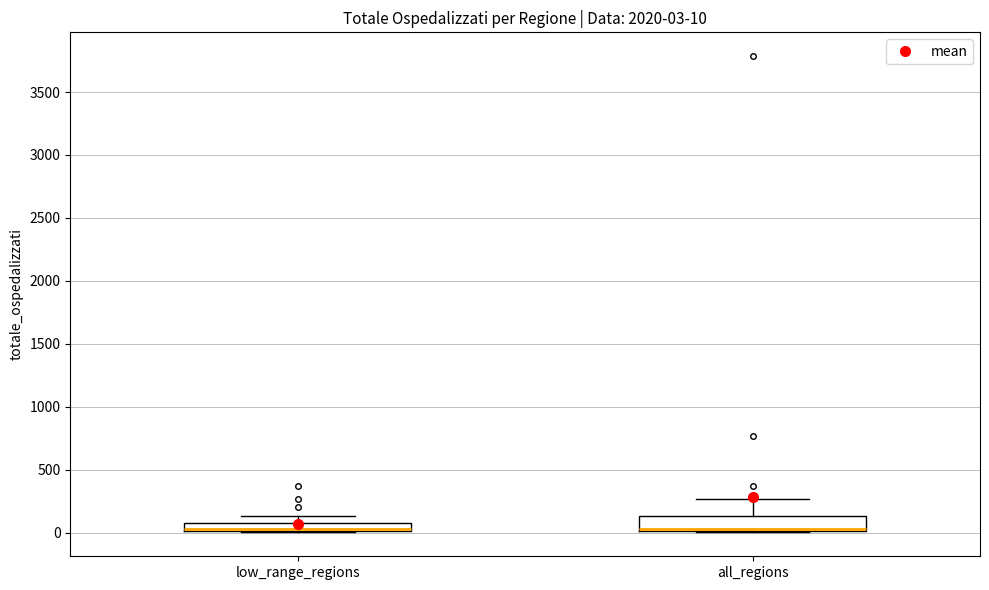

Comparing the boxes themselves (not the whiskers), which one is the tallest?

all_regions